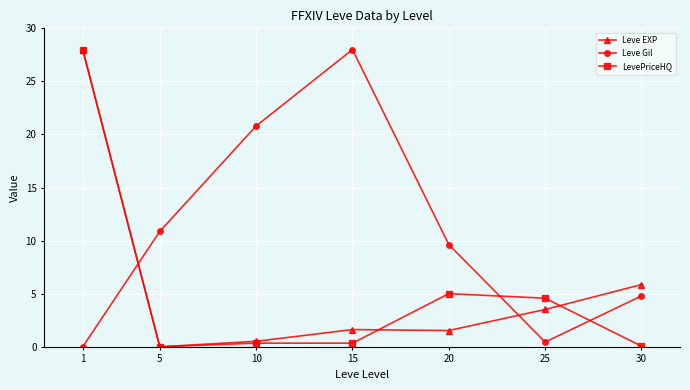

At which category does Leve Gil reach its first local valley?

25